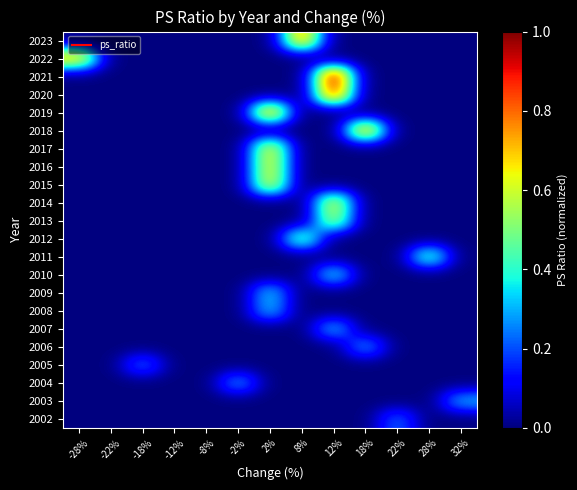

At how many categories does at least one series exceed 0?

10